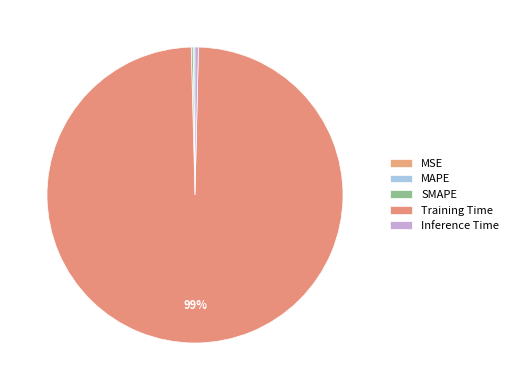

What is the largest slice in the pie chart?

Training Time